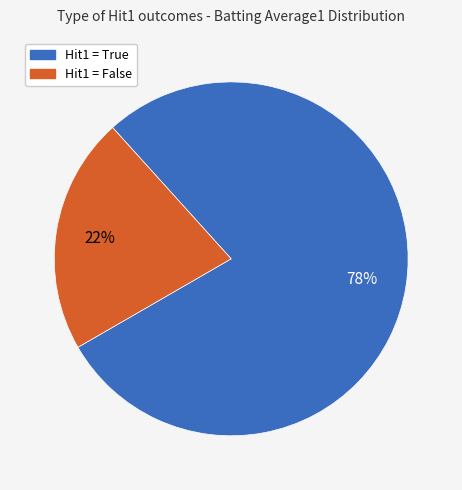

To the nearest percent, what is the average slice percentage?

50%